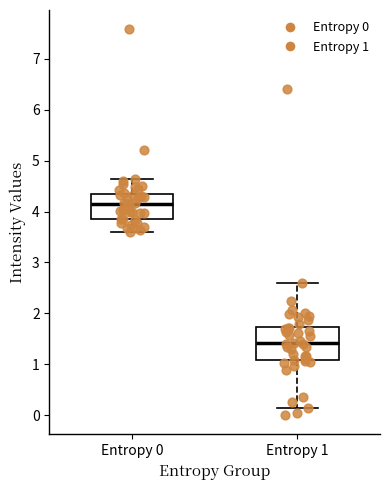

Which box has the highest median line?

Entropy 0